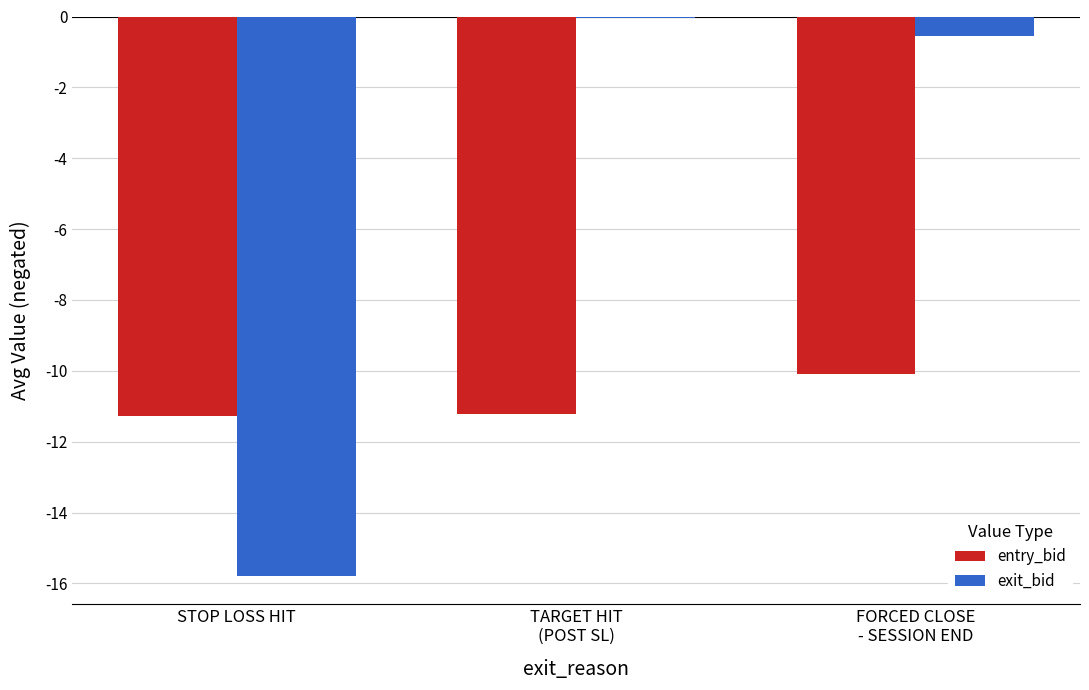

At which label does entry_bid reach its peak?

FORCED CLOSE
- SESSION END